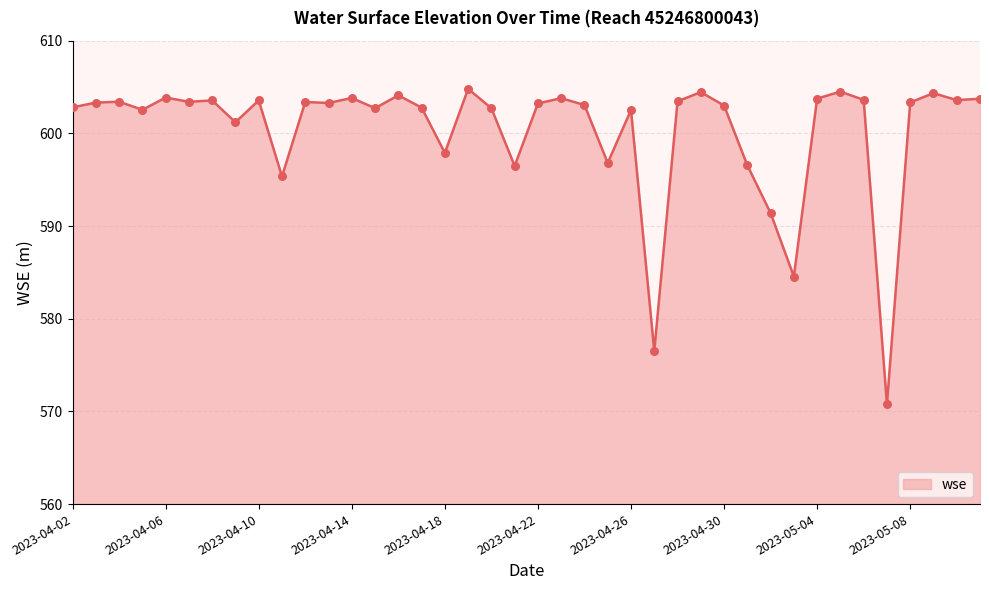

What is the smallest value displayed?

570.7